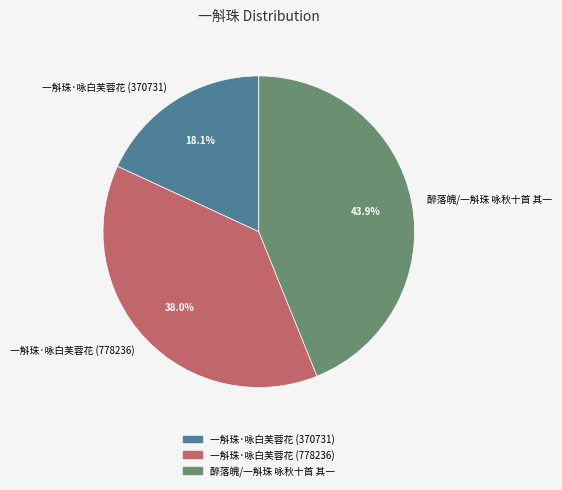

Combined, do 醉落魄/一斛珠 咏秋十首 其一 and 一斛珠·咏白芙蓉花 (778236) account for over 50%?

Yes